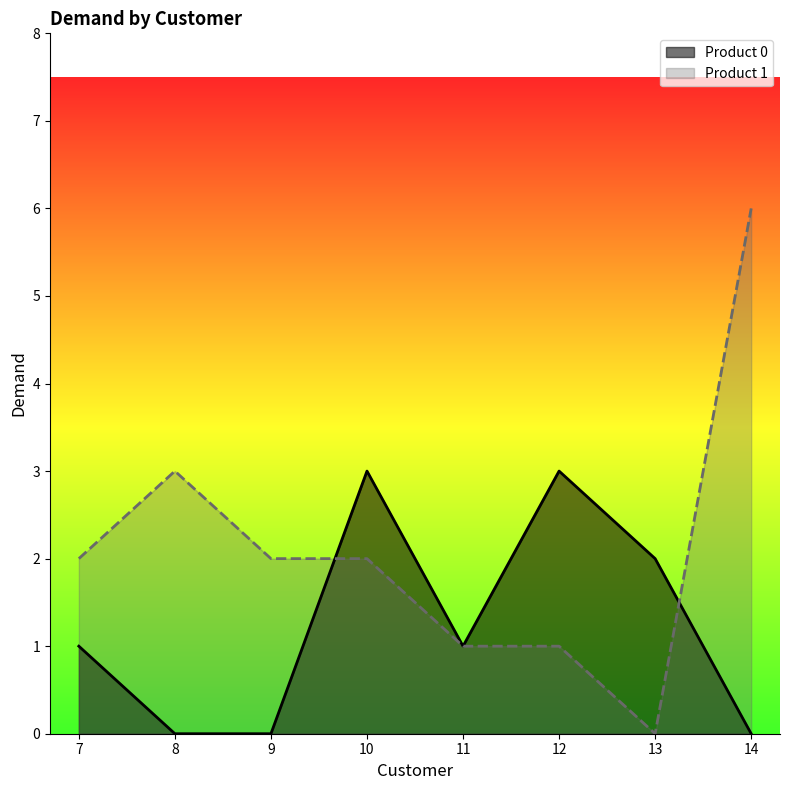

Rank the categories by Product 0 value from lowest to highest.

8, 9, 14, 7, 11, 13, 10, 12